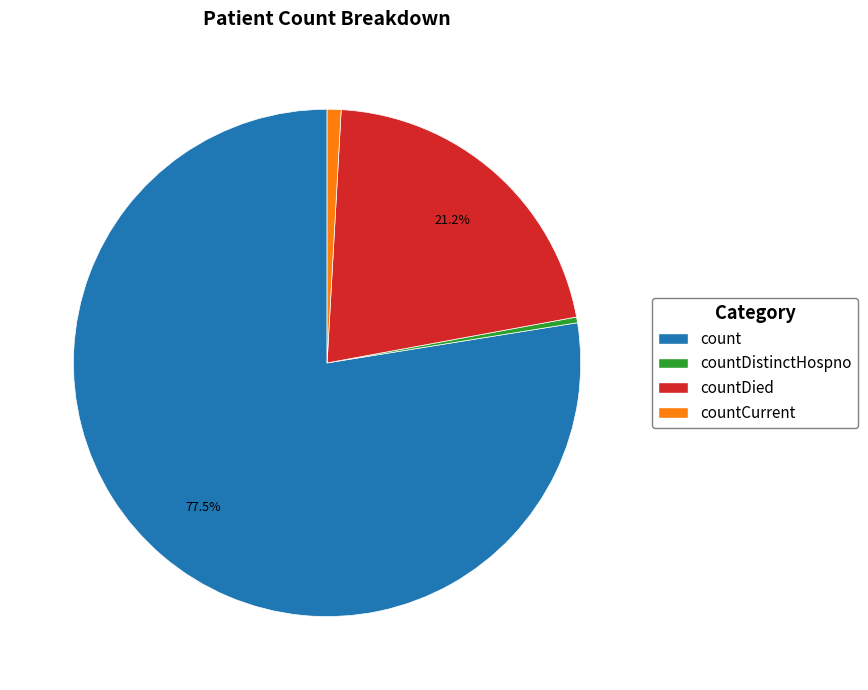

How many segments does this pie chart have?

4